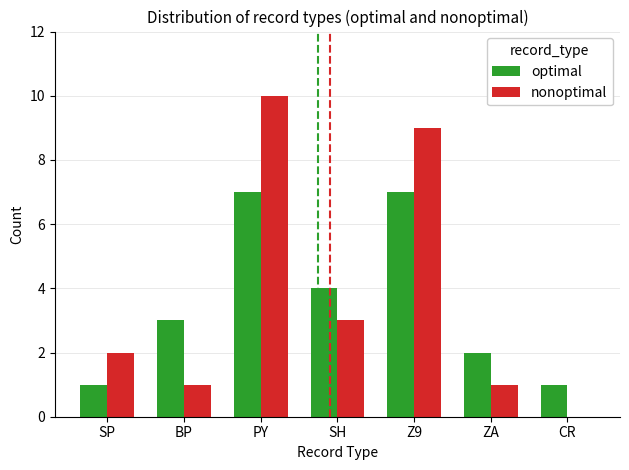

How many groups of bars are there?

7